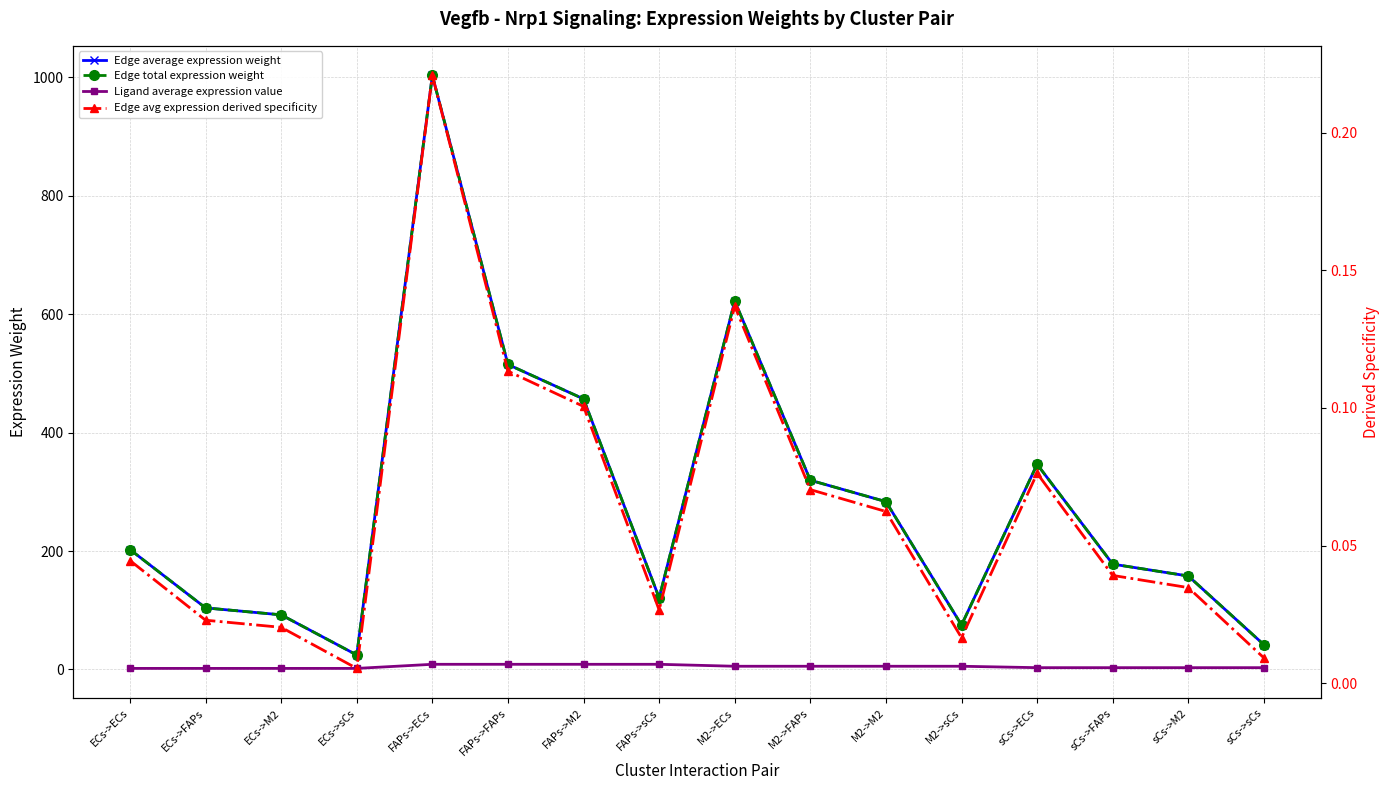

What is the difference between the second highest and minimum values in the Edge average expression weight series?

597.9